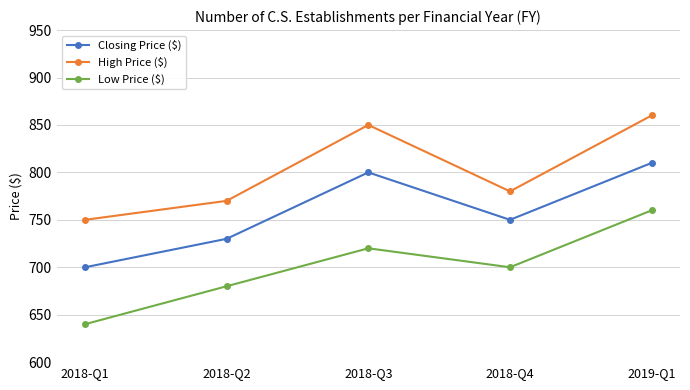

What is the approximate value of High Price ($) at 2018-Q2?

770